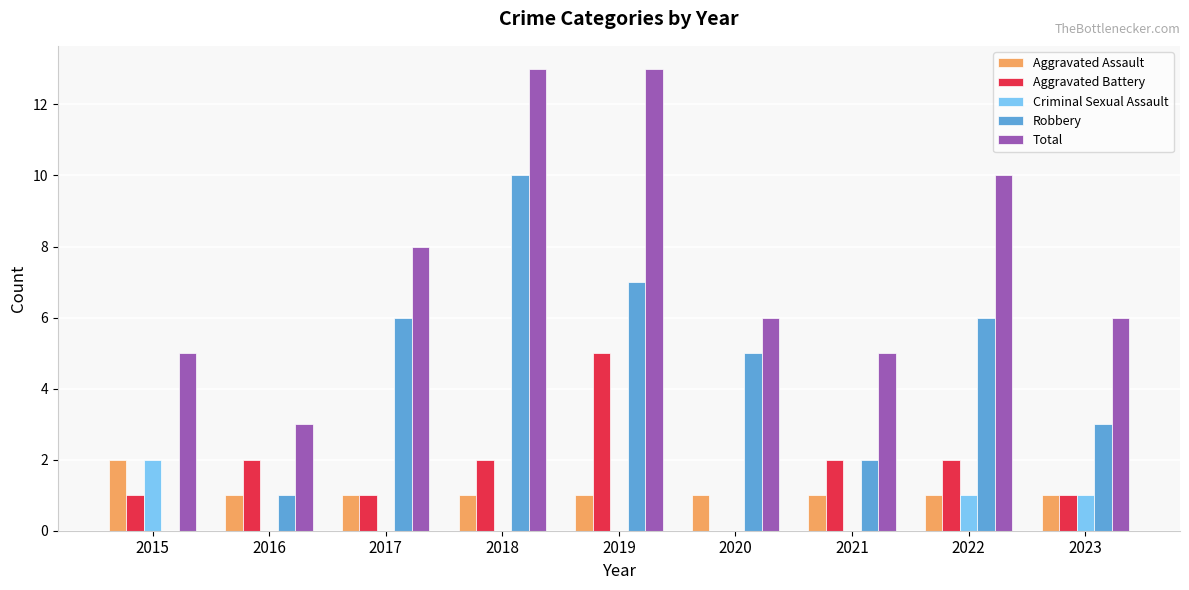

Between 2018 and 2022, which series saw the biggest shift?

Robbery